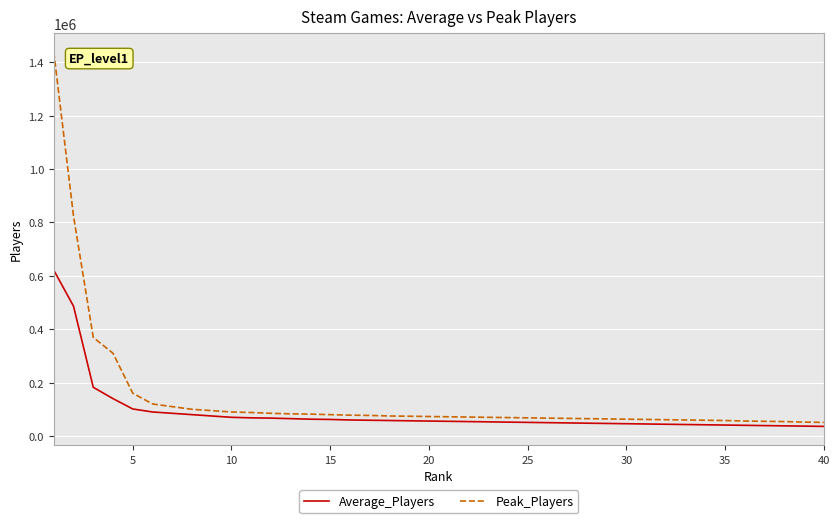

What is the minimum value for Average_Players?

36000